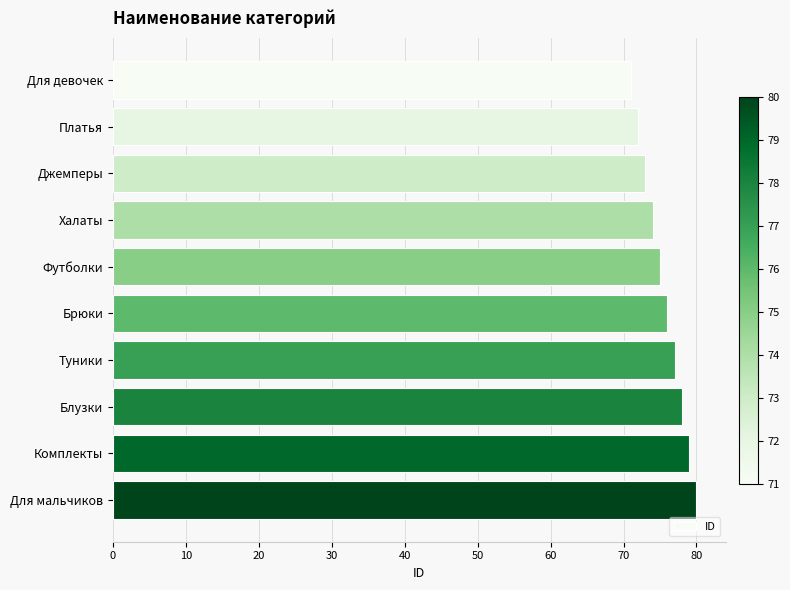

True or false: the data shows 77 at Туники.

True